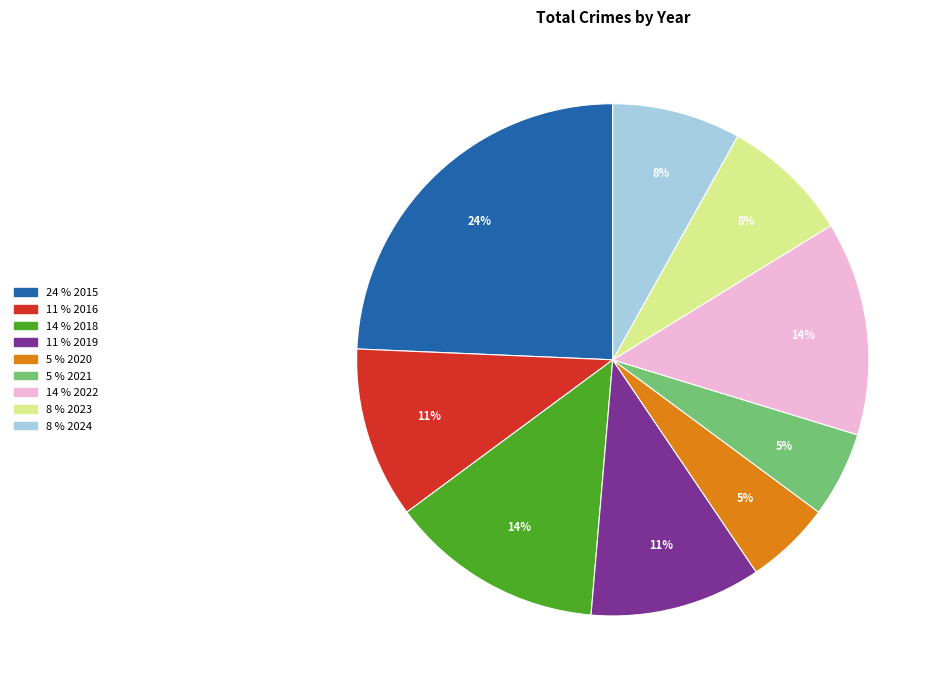

Does any single category account for the majority?

No